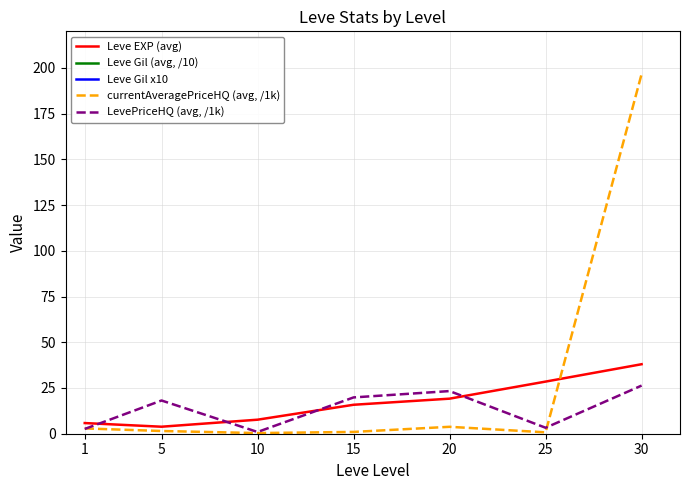

Reading left to right, what are all the values shown in this chart?

Leve EXP (avg): 5.8	3.8	7.7	15.8	19.2	28.5	38.0
Leve Gil (avg, /10): 452.5	508.3	574.8	978.3	568.3	406.7	405.0
Leve Gil x10: 4525.0	5083.0	5748.0	9783.0	5683.0	4067.0	4050.0
currentAveragePriceHQ (avg, /1k): 2.9	1.5	0.4	1.0	3.8	0.8	196.6
LevePriceHQ (avg, /1k): 2.6	18.2	1.0	19.8	23.3	3.3	26.3